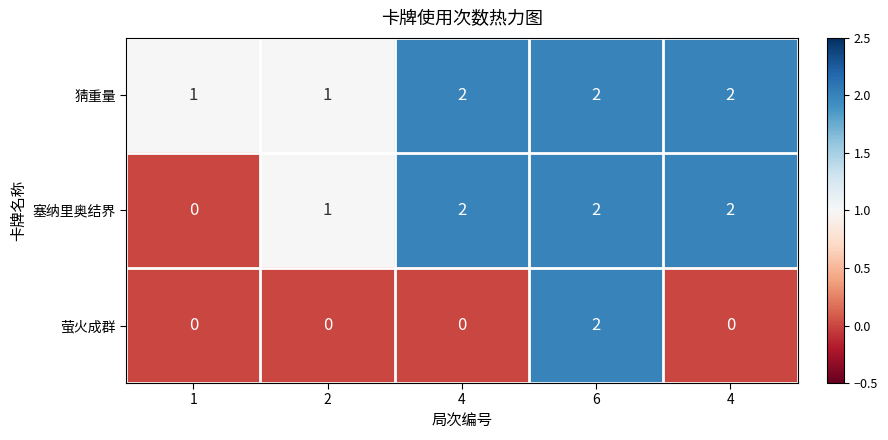

Count the number of data series in this chart.

3